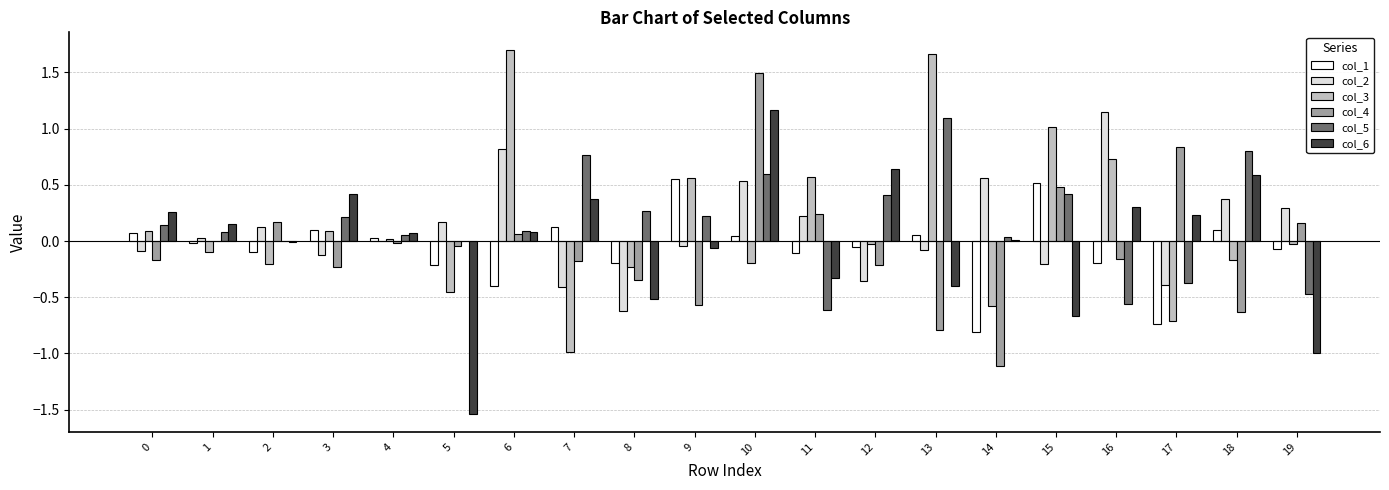

The value of col_2 at 4 is -0.0. True or false?

True